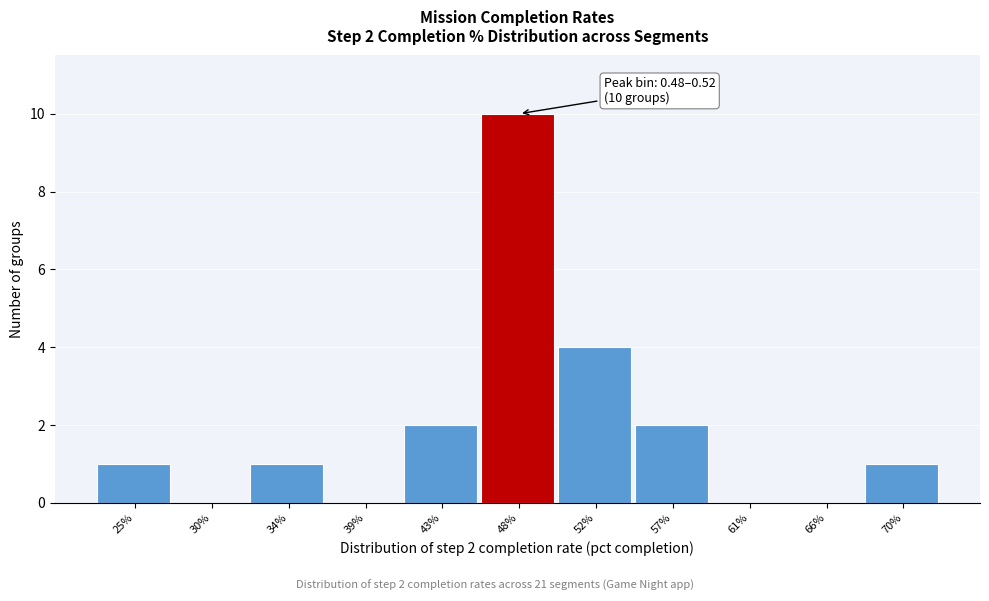

Reading left to right, transcribe all the data shown in this chart.

25%=1	30%=0	34%=1	39%=0	43%=2	48%=10	52%=4	57%=2	61%=0	66%=0	70%=1